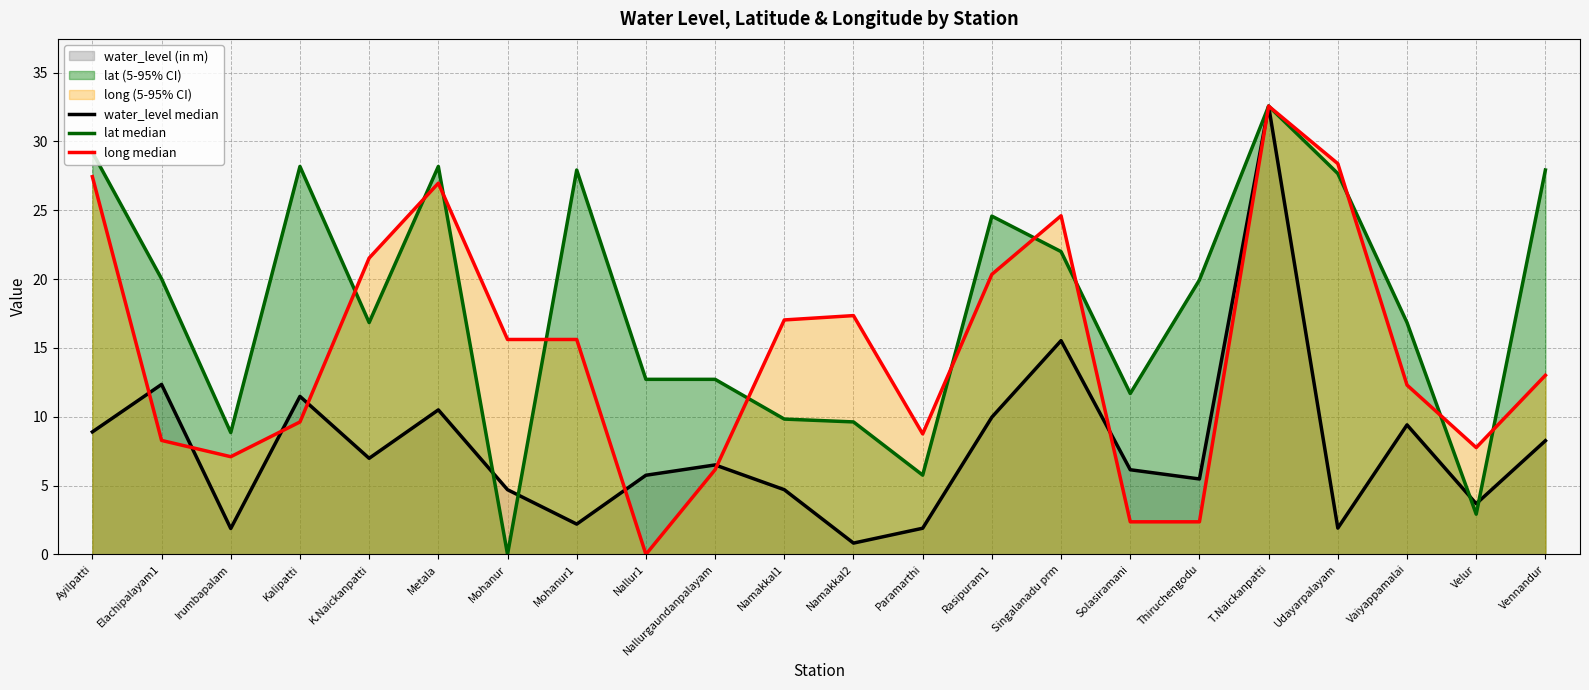

What is the value of the lat median point at the 18th from the left?

32.6